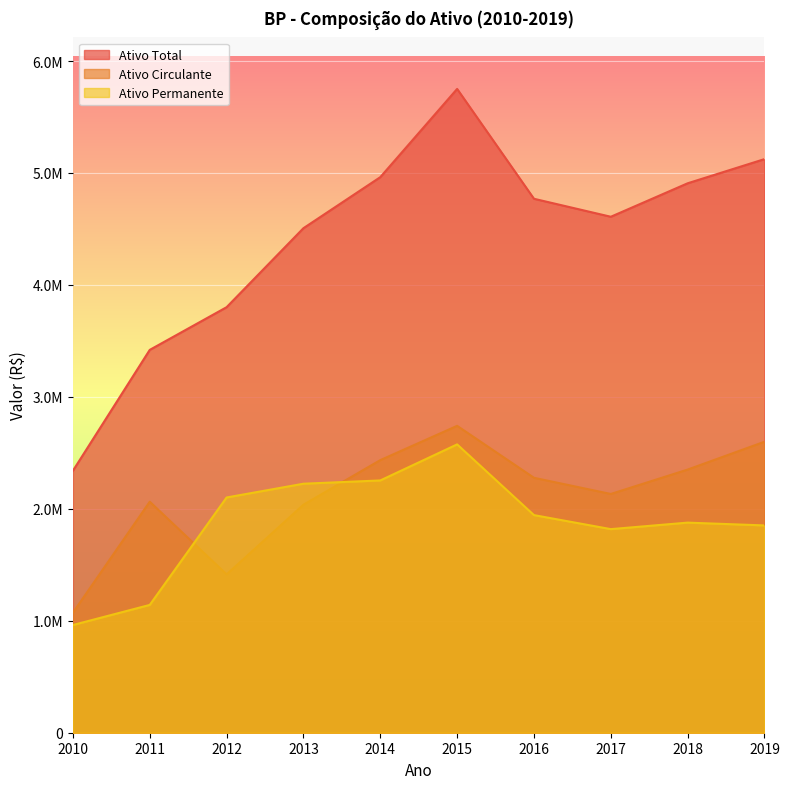

What is the difference between the Ativo Total values at 2019 and 2016?

354361